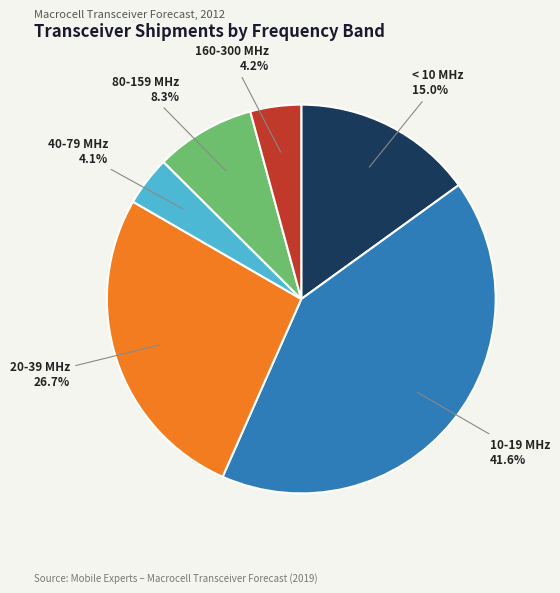

Does any single category account for the majority?

No